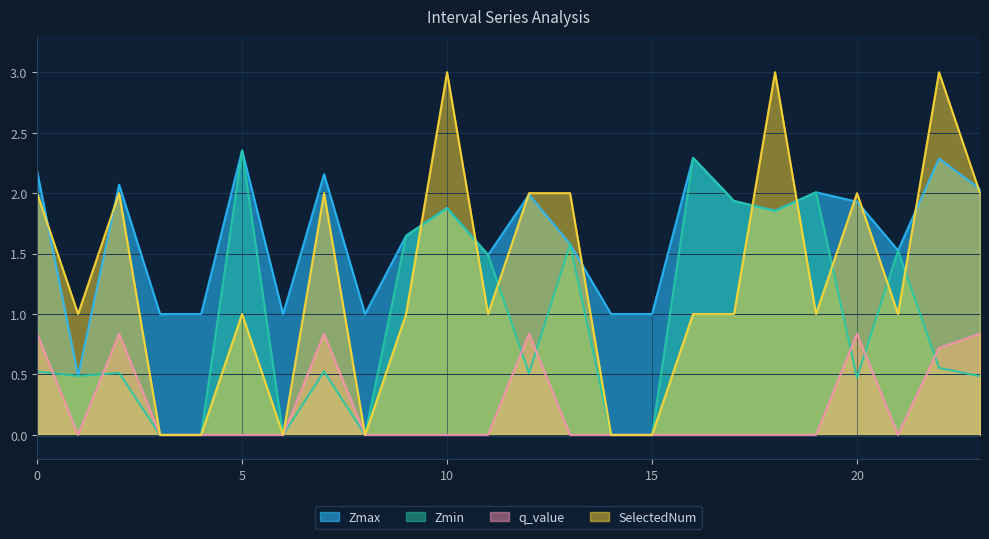

What is the sum of all q_value values?

5.7